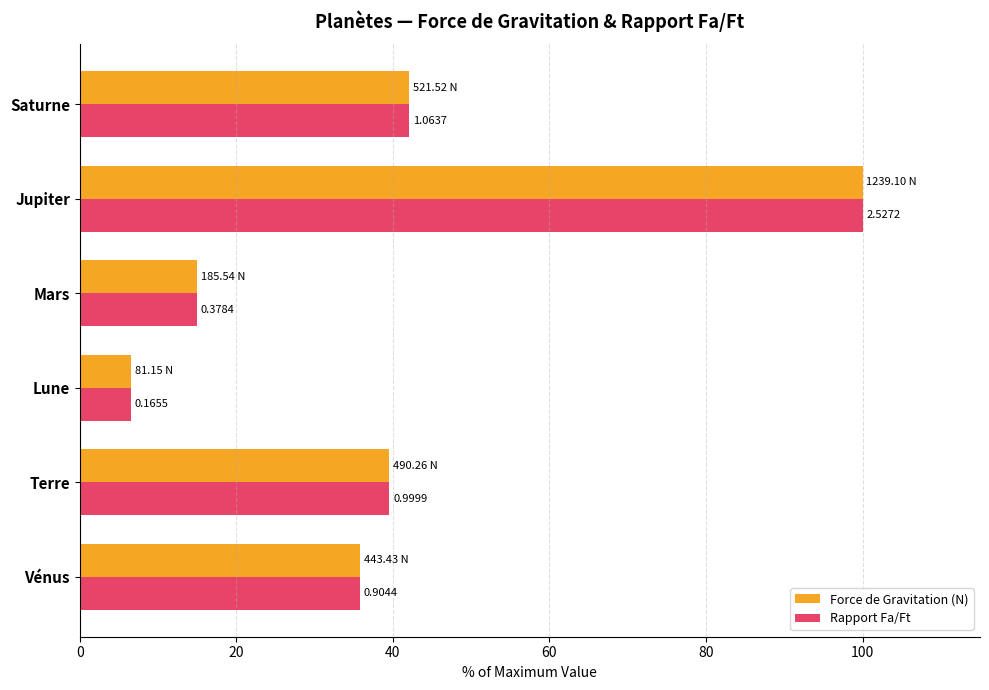

What is the value of the Rapport Fa/Ft bar at the 3rd from the left?

6.5